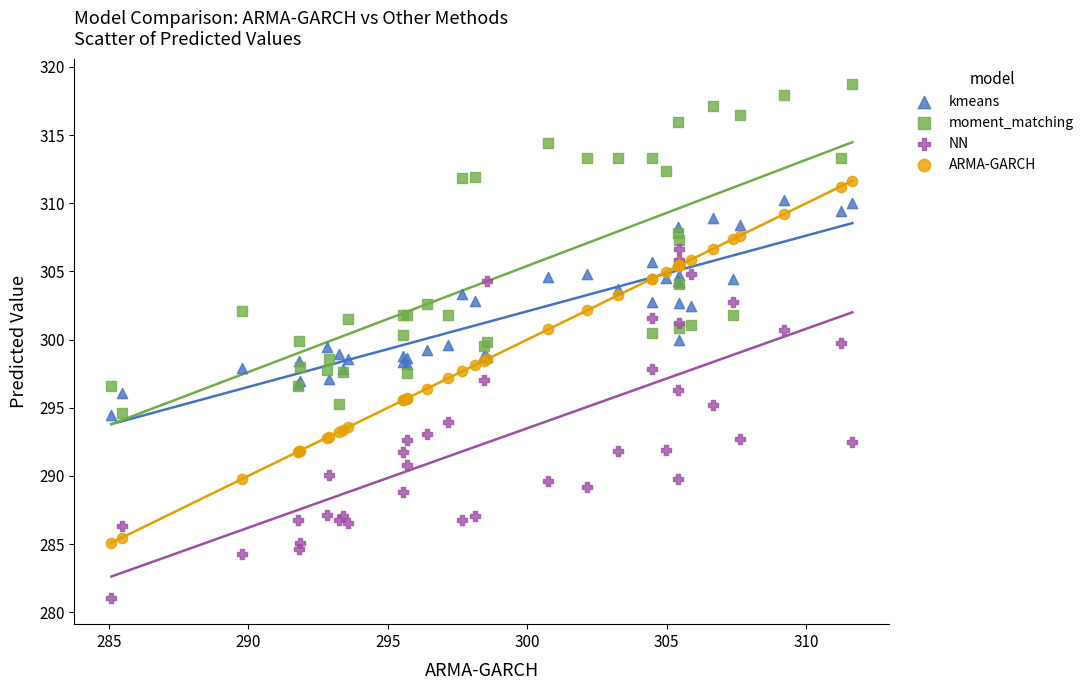

Which series contains the highest Y value?

moment_matching